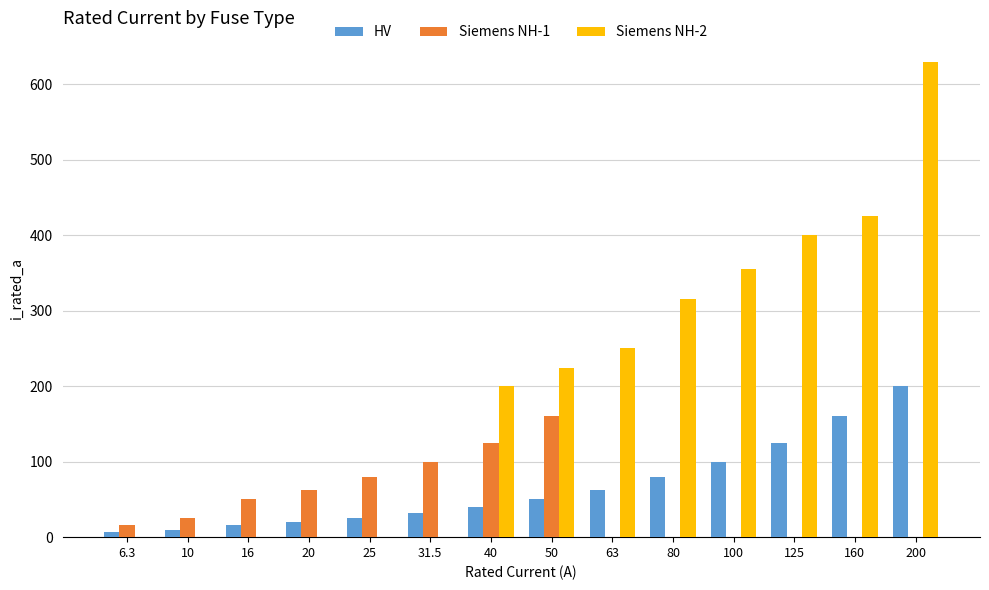

What is the maximum value for HV?

200.0